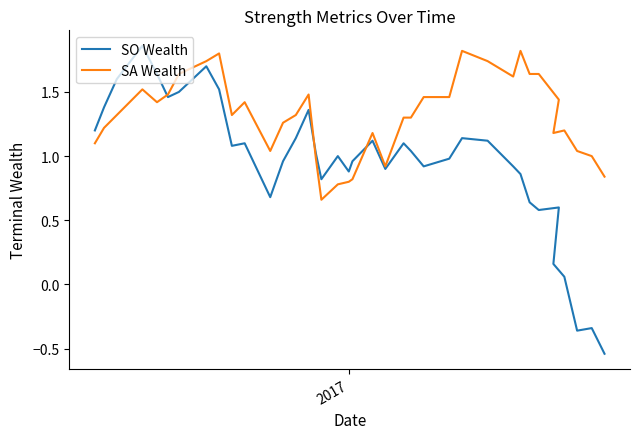

The value of SA Wealth at 2017 is 0.8. True or false?

True